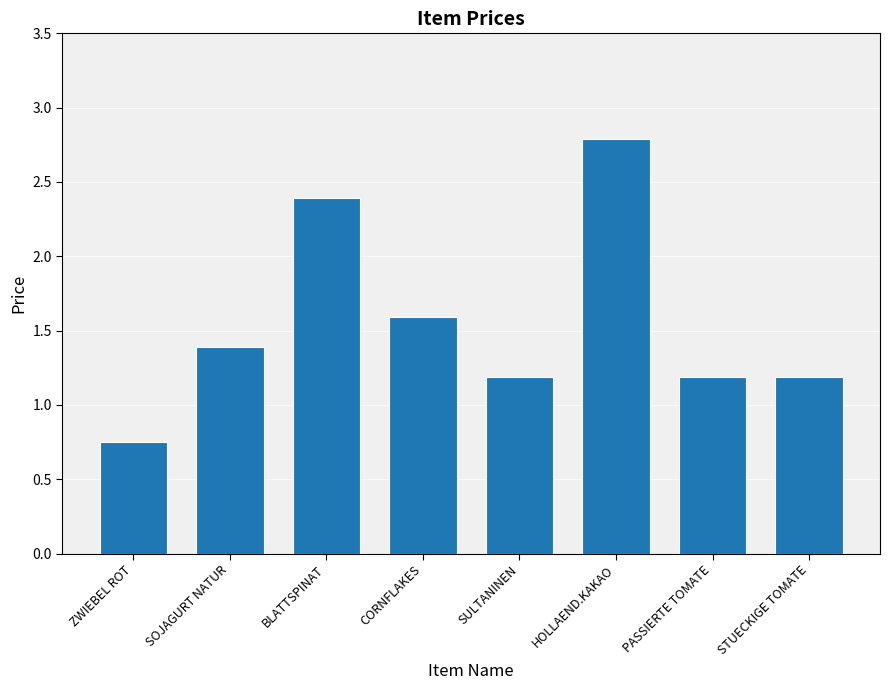

How many data points are above 1?

7